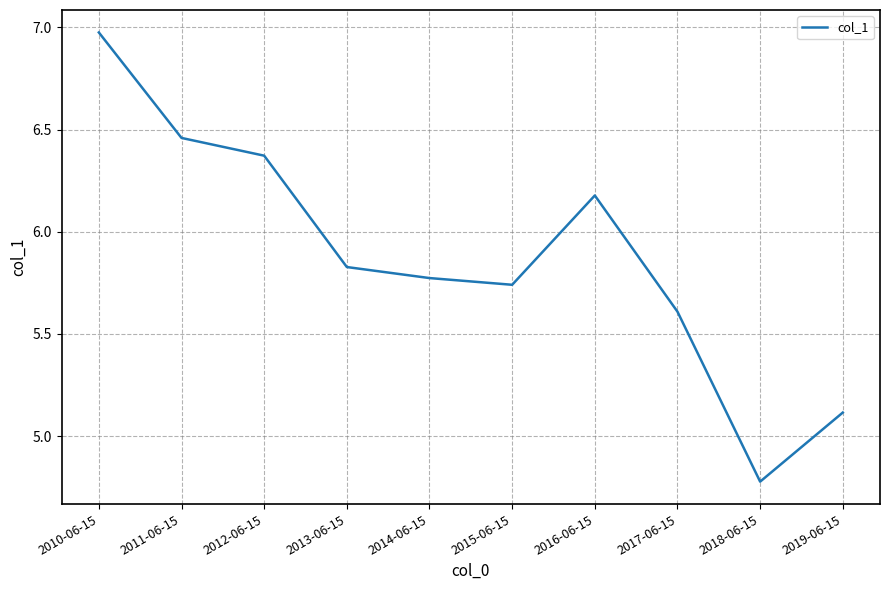

What is the difference between the maximum and minimum values?

2.2